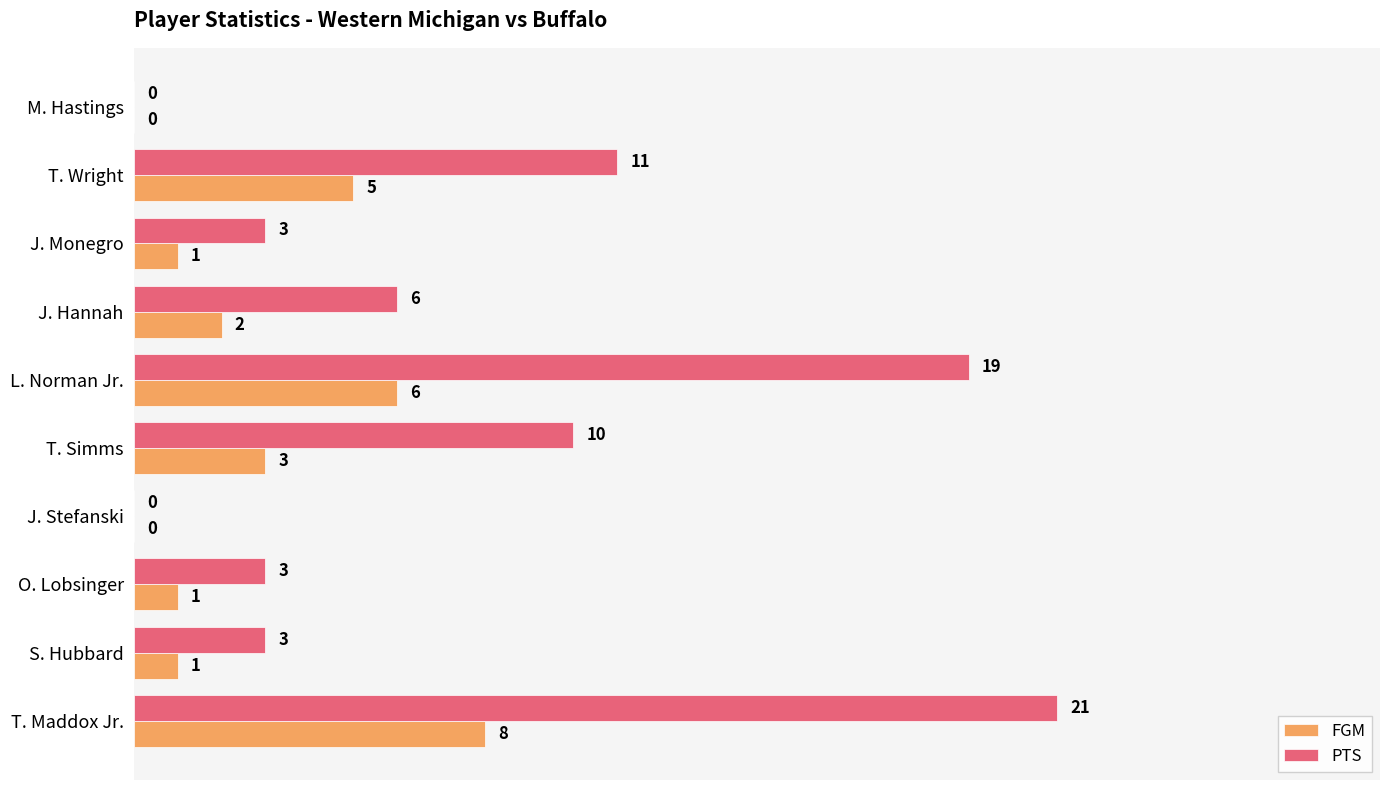

Read the PTS value at J. Monegro, to the nearest 5.

5